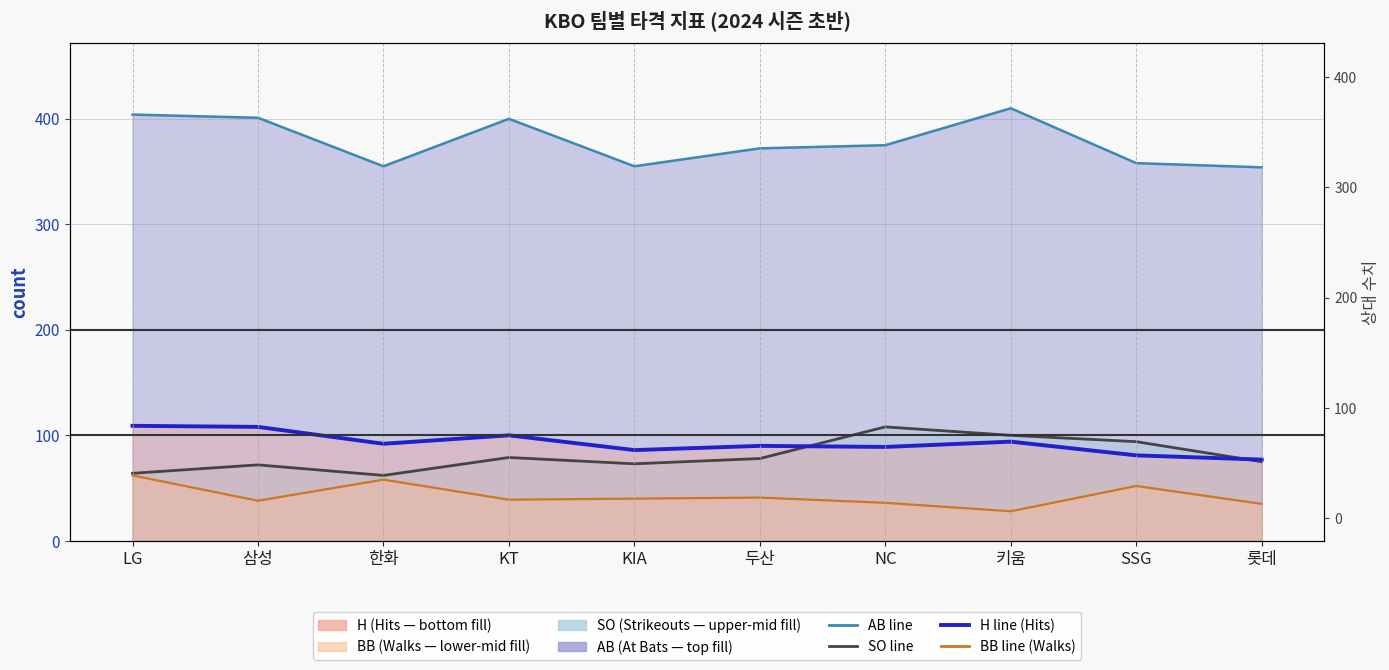

Reading left to right, list all the values displayed in this chart.

AB line: LG=404	삼성=401	한화=355	KT=400	KIA=355	두산=372	NC=375	키움=410	SSG=358	롯데=354
SO line: LG=64	삼성=72	한화=62	KT=79	KIA=73	두산=78	NC=108	키움=100	SSG=94	롯데=75
H line (Hits): LG=109	삼성=108	한화=92	KT=100	KIA=86	두산=90	NC=89	키움=94	SSG=81	롯데=77
BB line (Walks): LG=62	삼성=38	한화=58	KT=39	KIA=40	두산=41	NC=36	키움=28	SSG=52	롯데=35